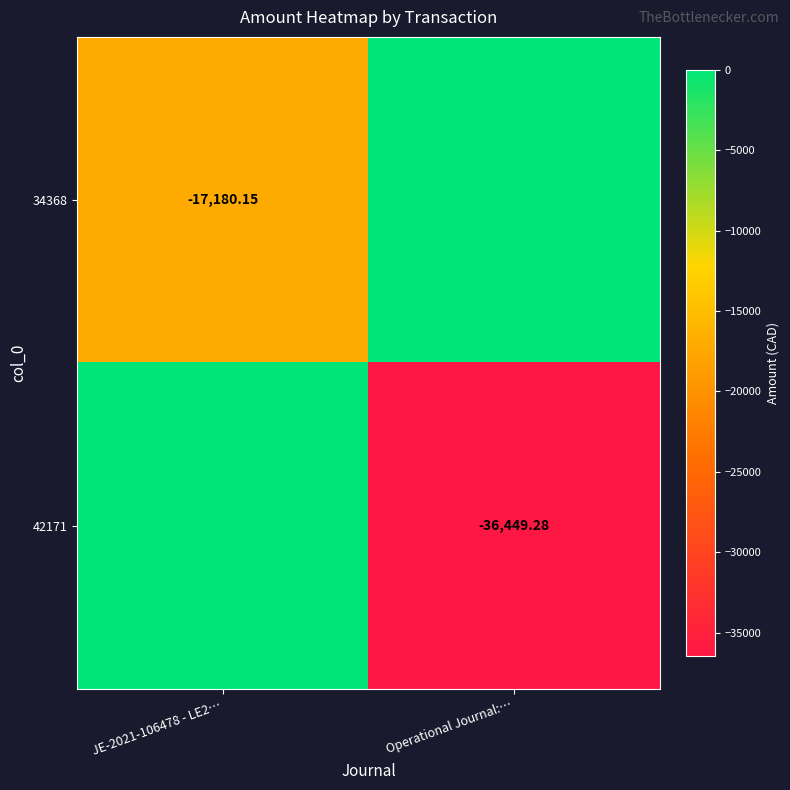

Between JE-2021-106478 - LE2… and Operational Journal:…, which is larger?

Operational Journal:…